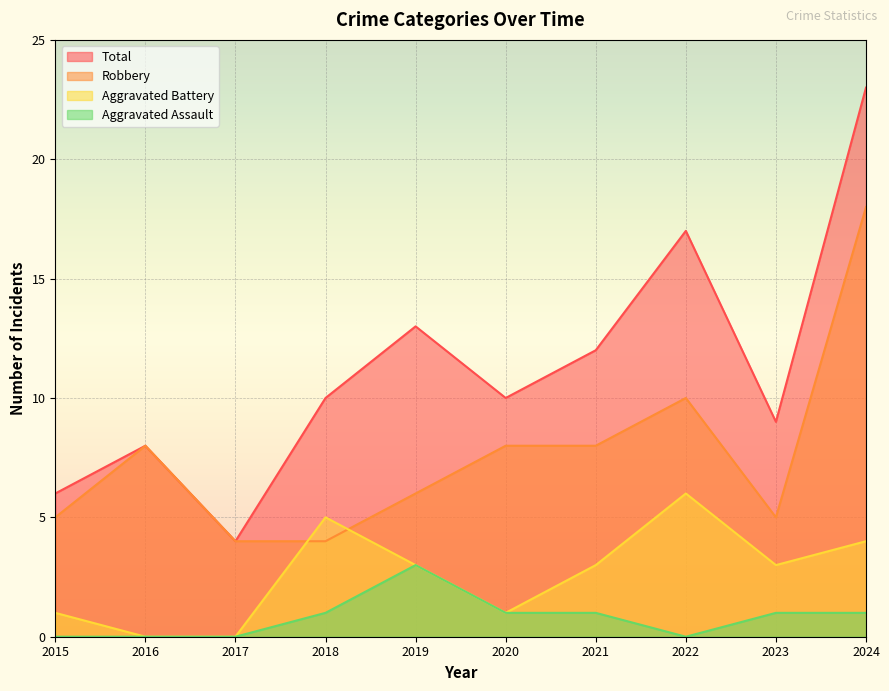

The value of Robbery at 2017 is 4. True or false?

True